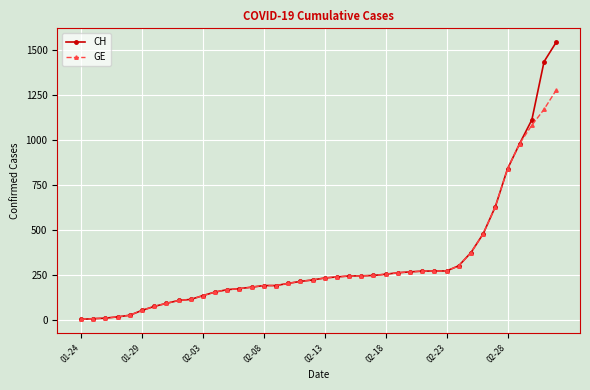

List the series in order of their peak value, highest first.

CH, GE